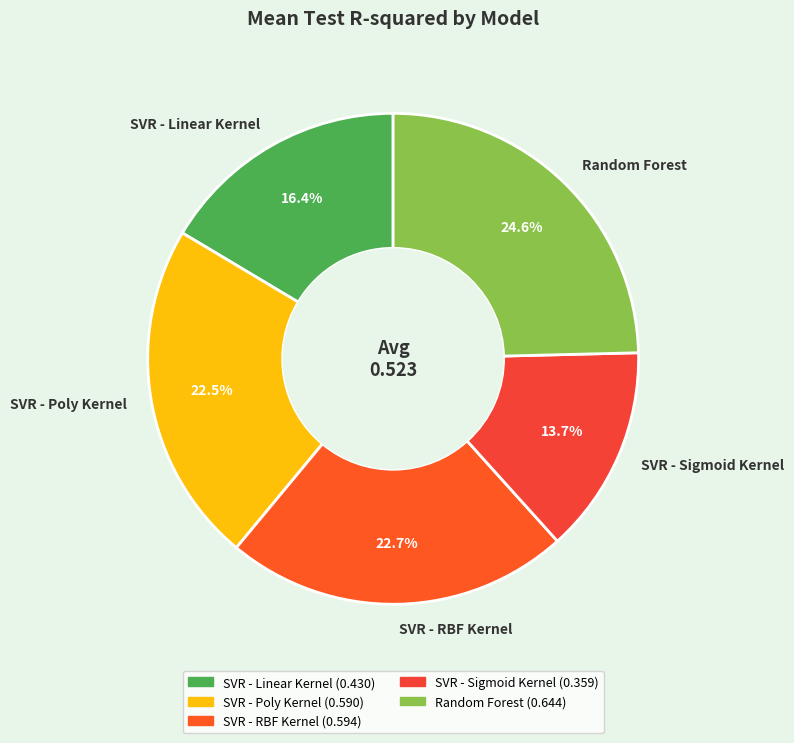

Between SVR - Linear Kernel and SVR - Sigmoid Kernel, which is larger?

SVR - Linear Kernel